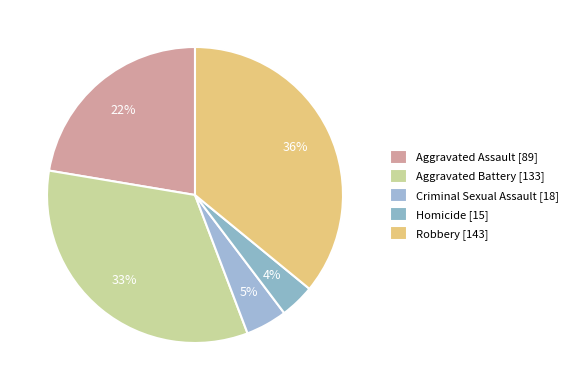

Count the number of slices in the pie.

5